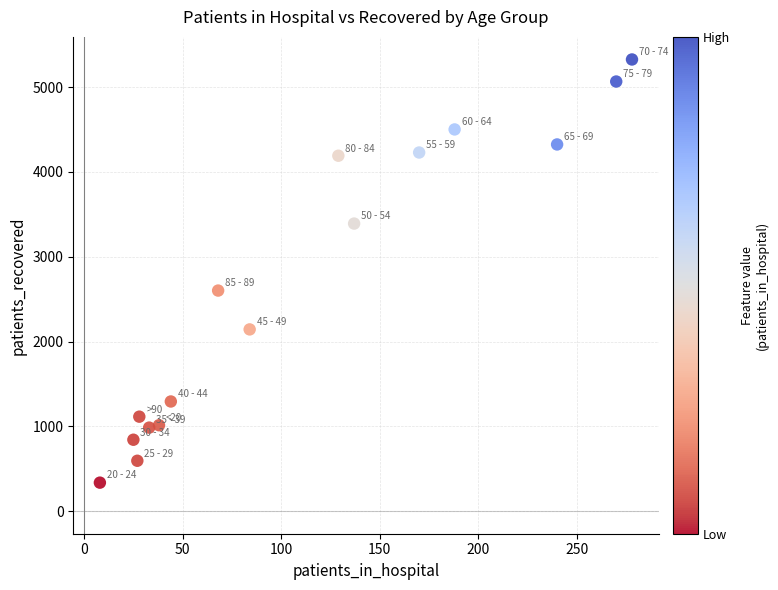

What is the range of X values (max minus min)?

270